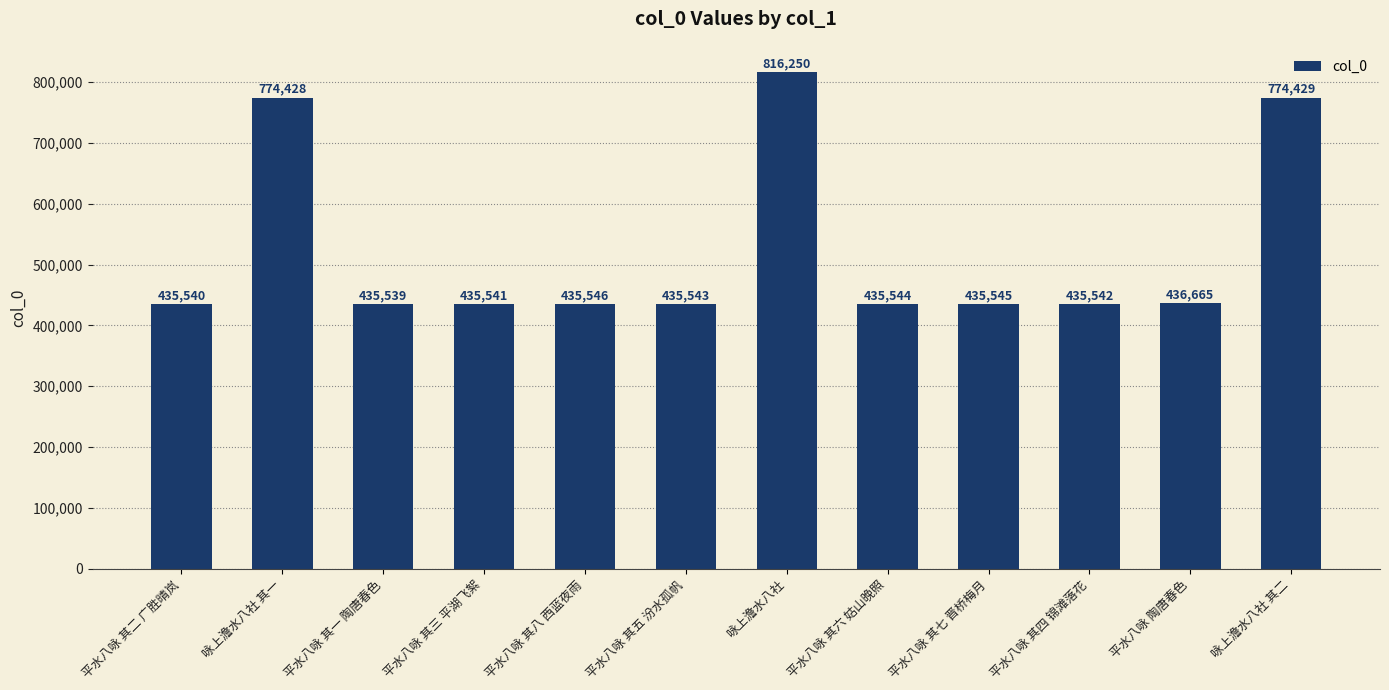

What is the label of the 6th bar from the left?

平水八咏 其五 汾水孤帆